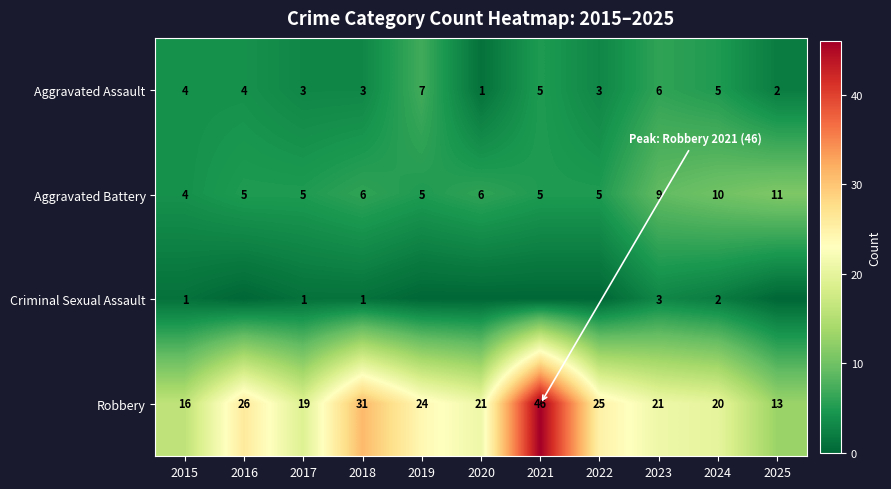

How many values in the Robbery series are below 21?

4